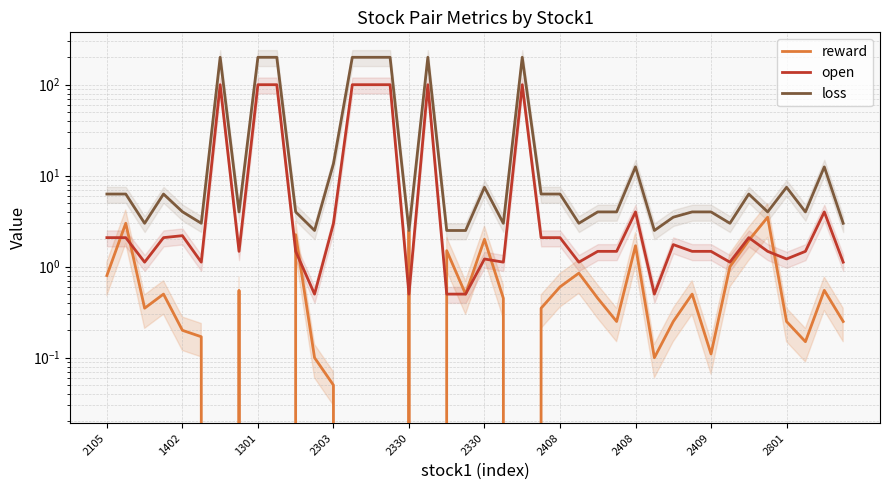

What is the value of the loss point at the 1st from the left?

6.3